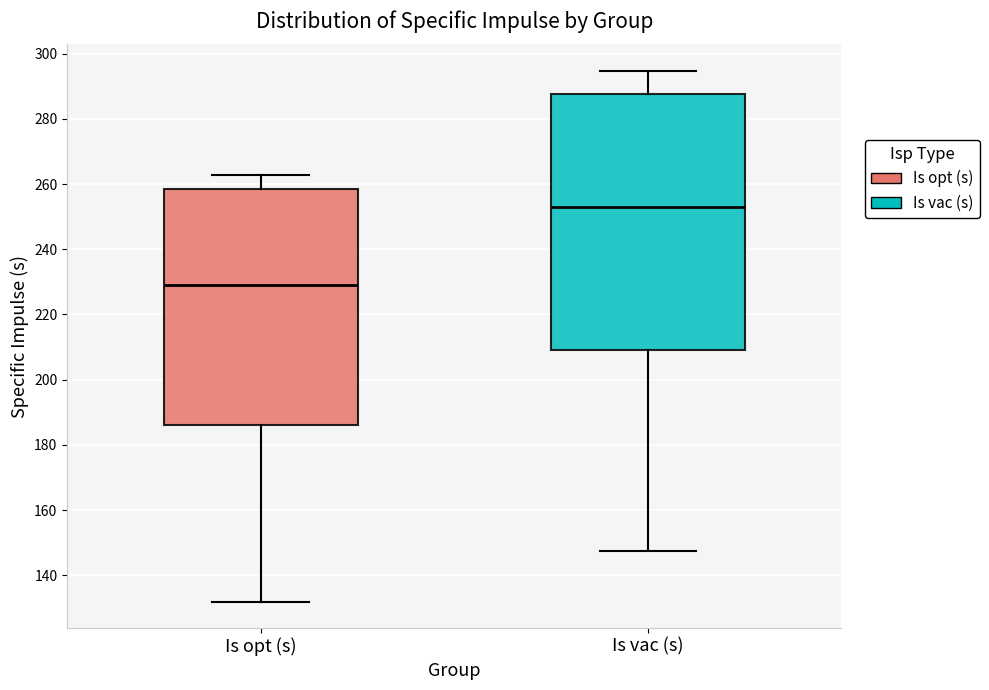

Reading left to right, transcribe this box plot: for each box, give where its median line is, the range the box spans, and where its two whiskers end, as read against the y-axis. The values are not printed on the chart, so give them approximately, as read against the axis.

Is opt (s): median 228, box 186 to 258, whiskers 132 to 262
Is vac (s): median 254, box 210 to 288, whiskers 148 to 294